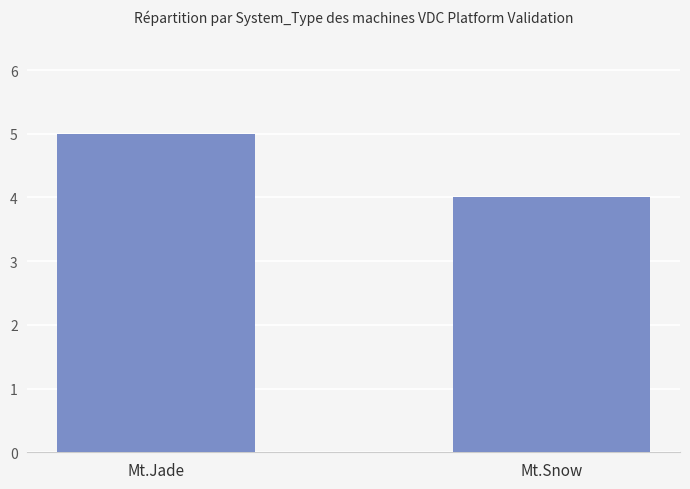

What is the change in value from Mt.Jade to Mt.Snow?

-1